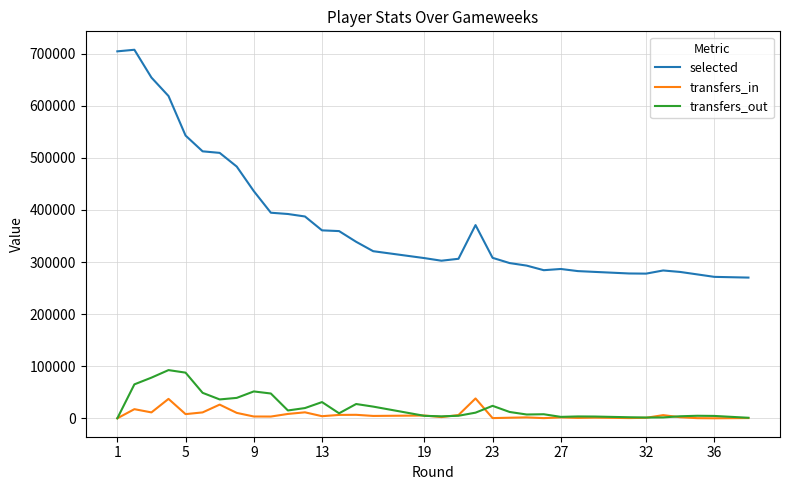

True or false: transfers_in has more than 0 interior local peaks.

True